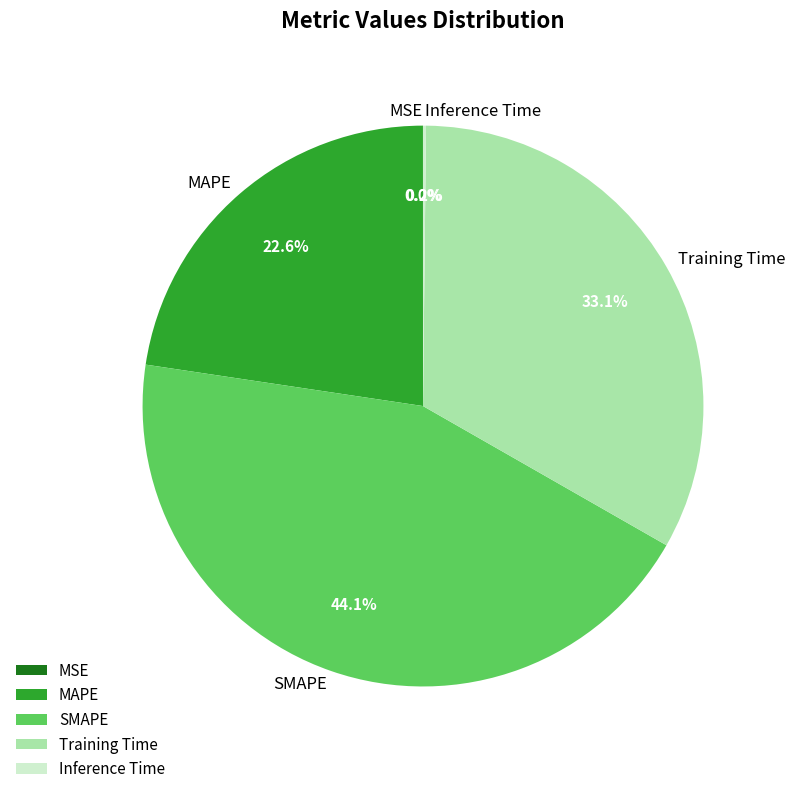

What percentage do SMAPE and MAPE together represent?

66.7%